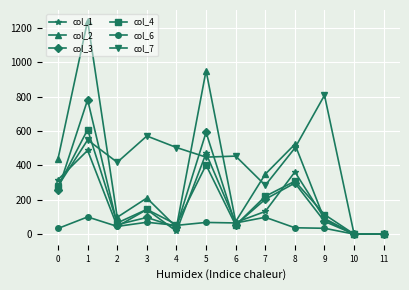

What is the value of the col_2 point at the 4th from the left?

210